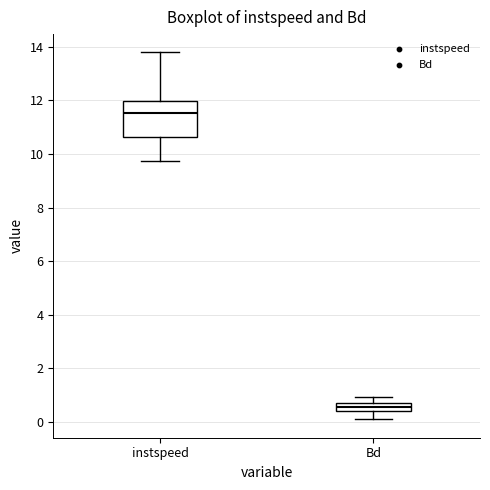

Reading left to right, read every box against the y-axis: the position of its median line, the range the box covers, and the ends of its whiskers. The values are not printed on the chart, so give them approximately, as read against the axis.

instspeed: median 11.6, box 10.6 to 12.0, whiskers 9.8 to 13.8
Bd: median 0.6 (inside the box), box 0.4 to 0.6, whiskers 0.0 to 1.0